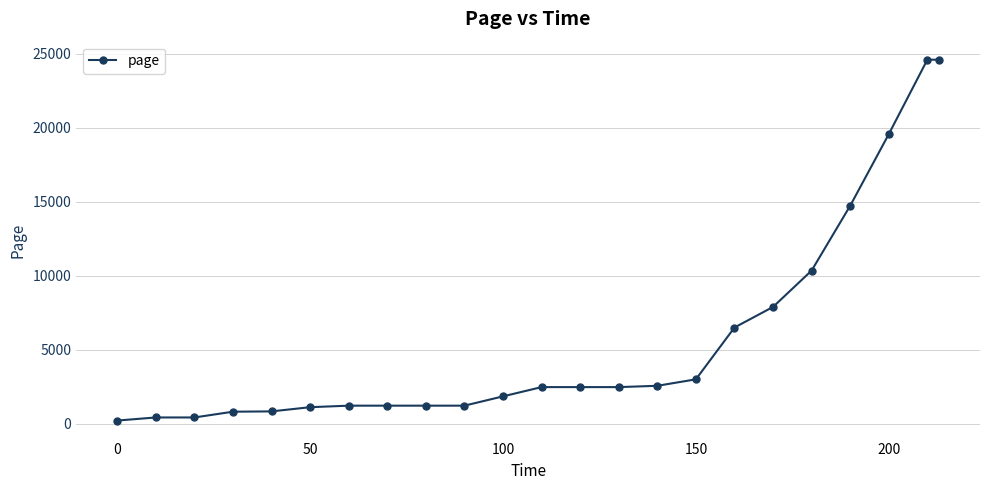

What is the greatest value displayed?

24583.0